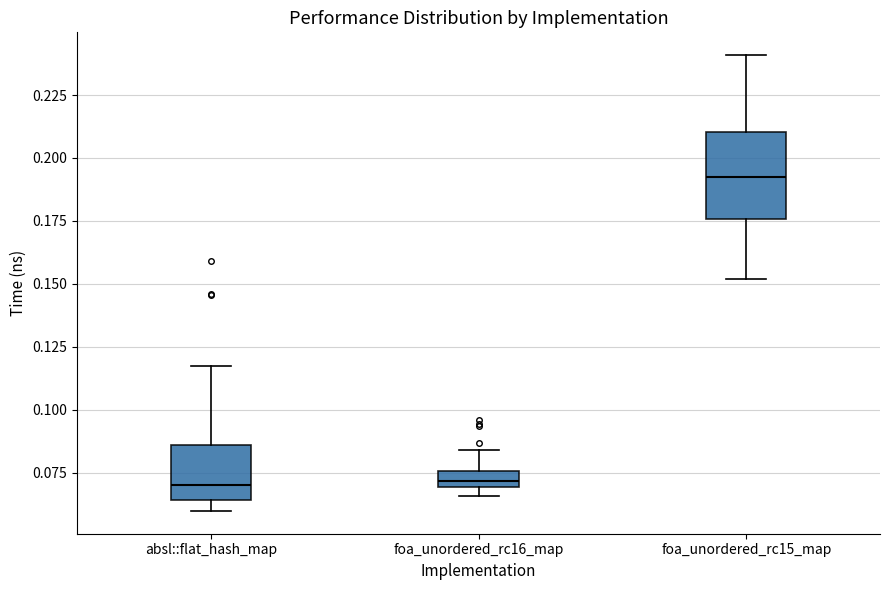

Where is the lower edge of the box for foa_unordered_rc16_map on the y-axis? The values are not printed on the chart, so give them approximately, as read against the axis.

0.070